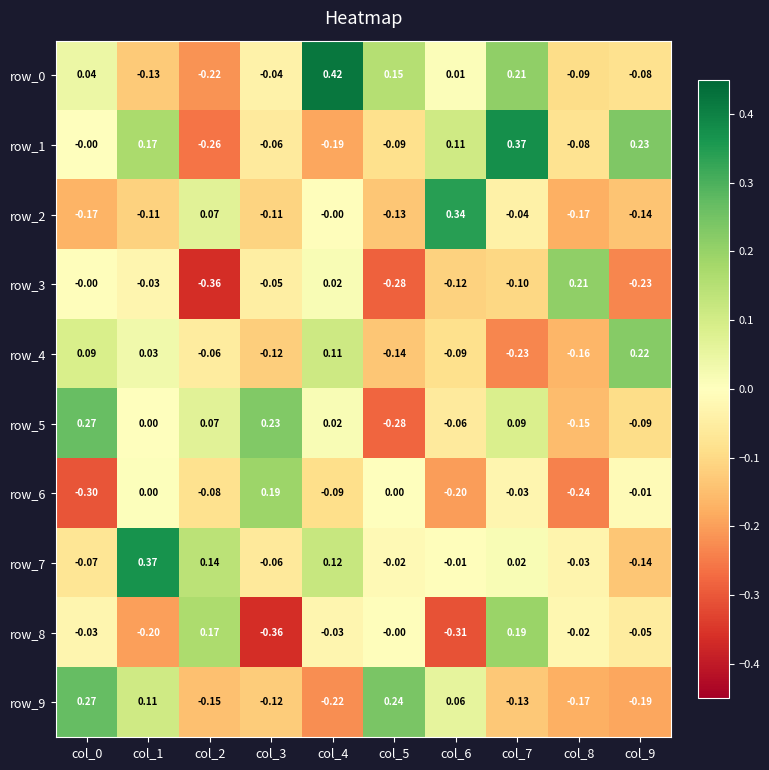

Is the value of row_8 at col_9 greater than the value of row_3 at col_5?

Yes